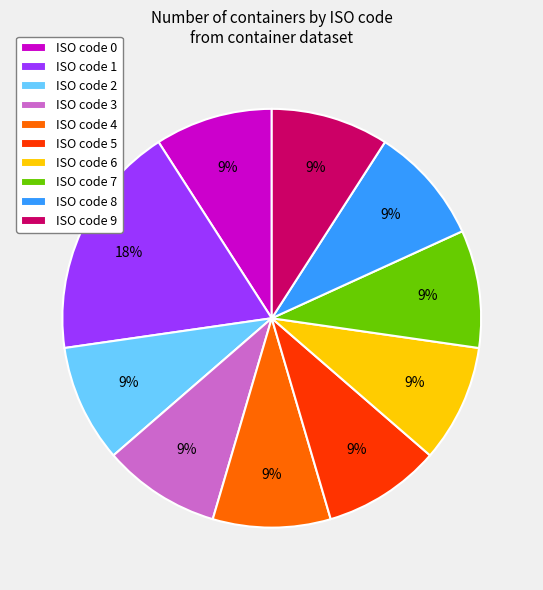

Which slice is the largest?

ISO code 1